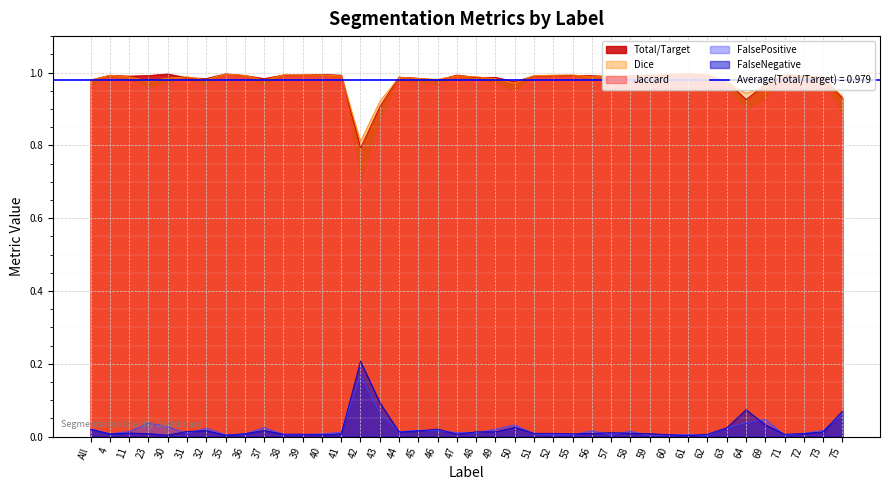

What are all the series names shown in the legend?

Jaccard, Dice, FalseNegative, FalsePositive, Total/Target